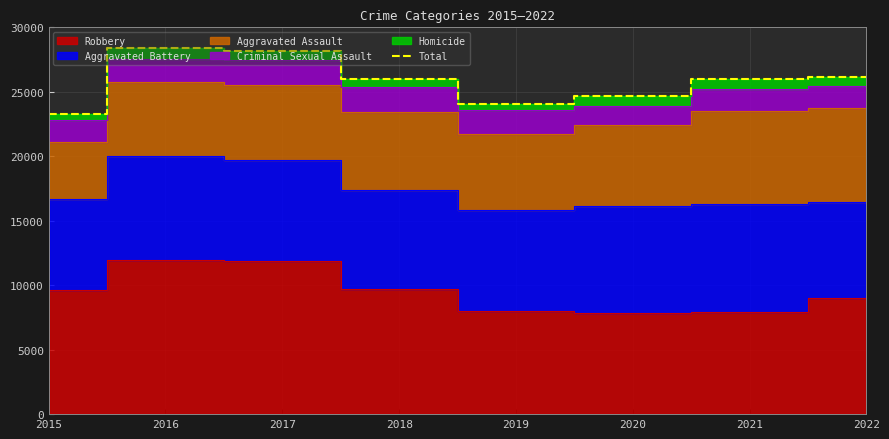

At which category does the chart reach its minimum across all series?

2015